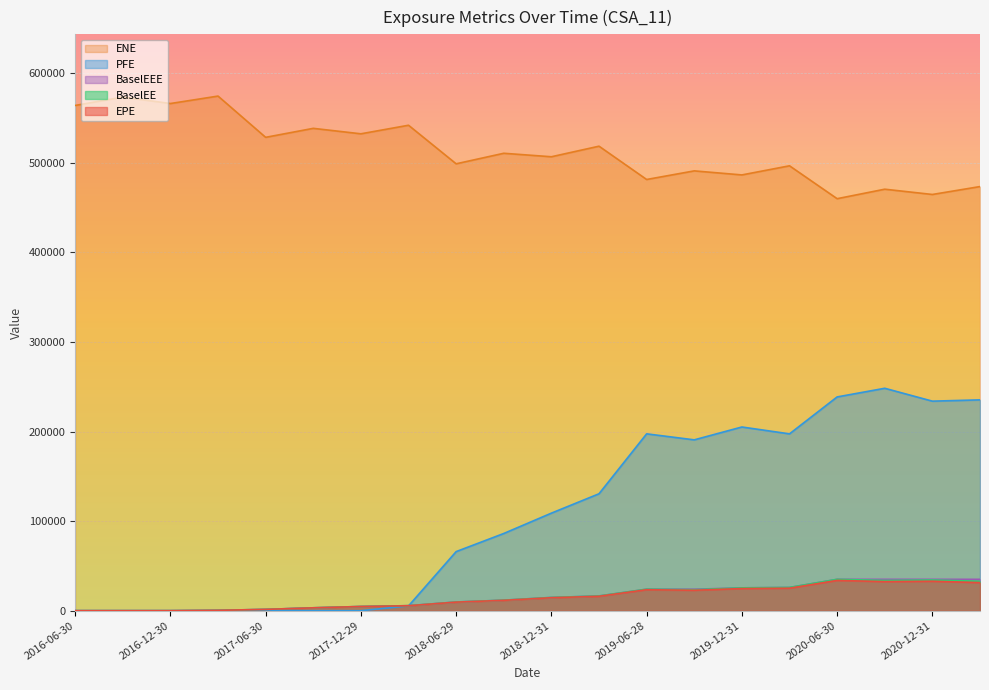

At how many categories does at least one series exceed 471230?

17